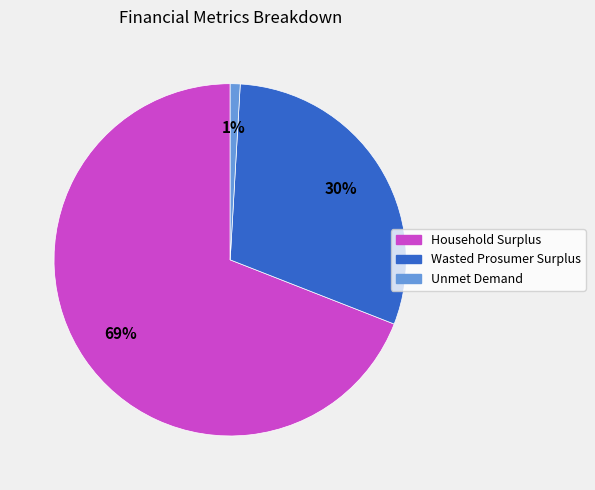

What is the ratio of the value at Wasted Prosumer Surplus to the value at Household Surplus?

0.4